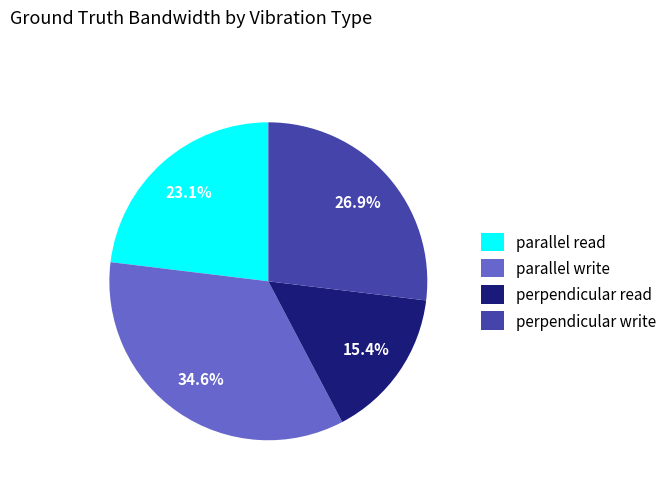

To the nearest percent, what is the average slice percentage?

25%